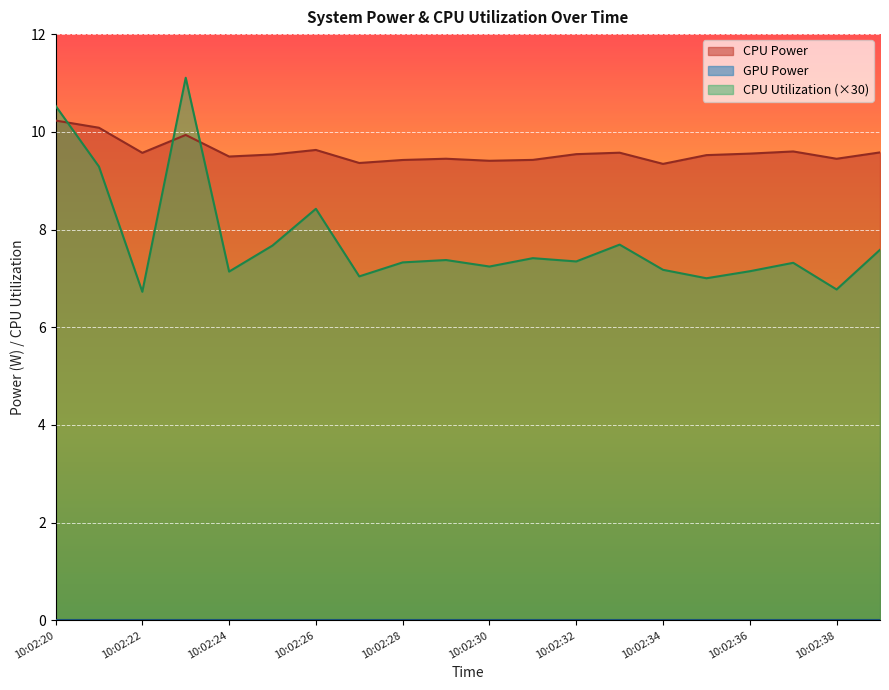

Is it true that CPU Power equals 3.3 at 10:02:25?

False